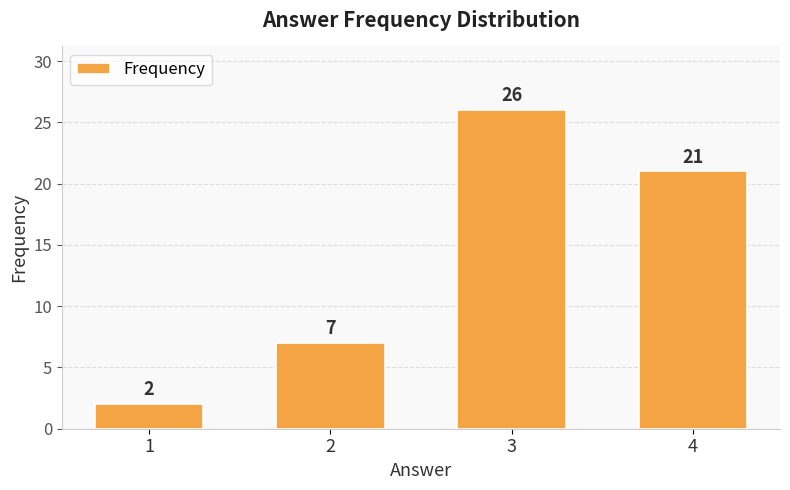

What is the ratio of the value at 3 to the value at 2?

3.7